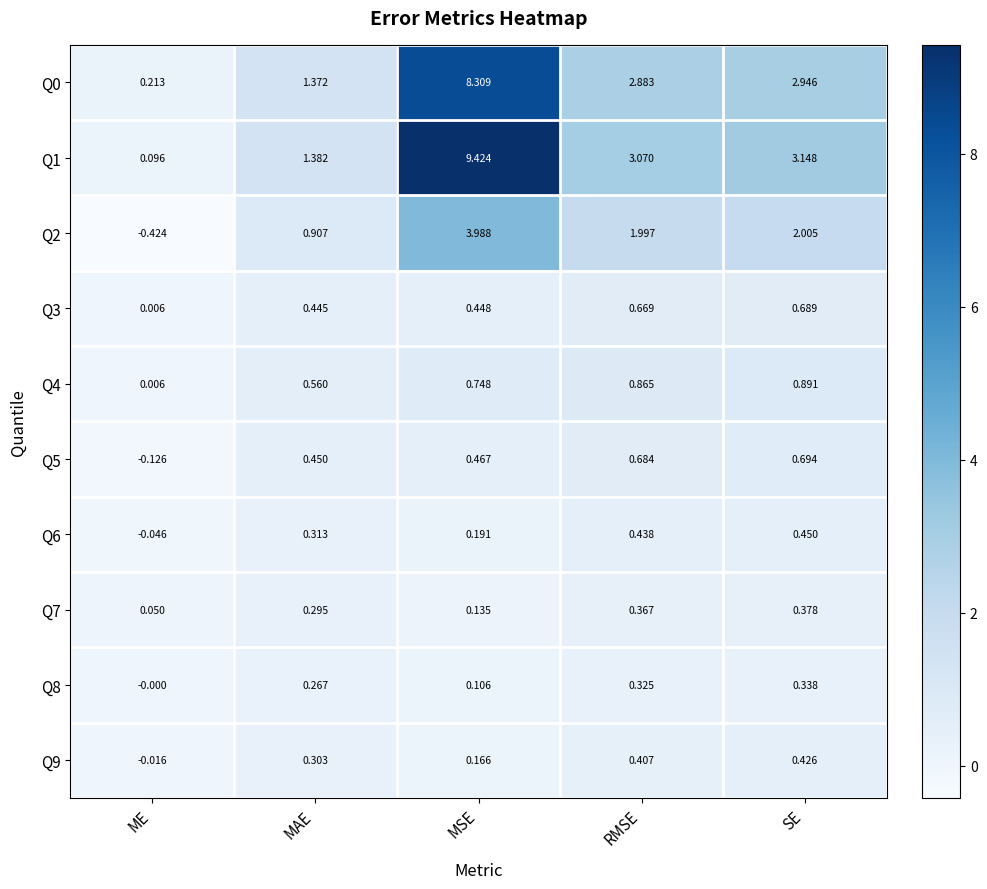

List the labels in order of Q6 value, smallest first.

ME, MSE, MAE, RMSE, SE